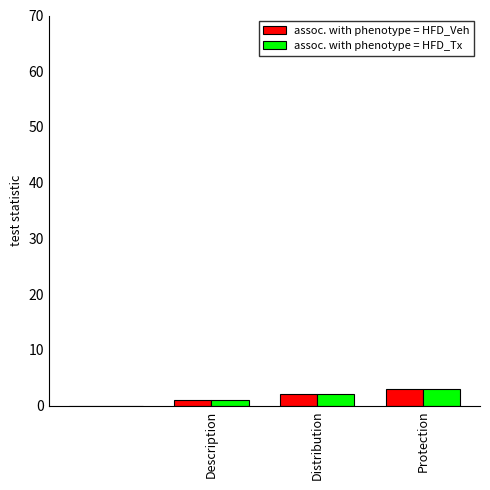

What is the sum of all assoc. with phenotype = HFD_Veh values?

6